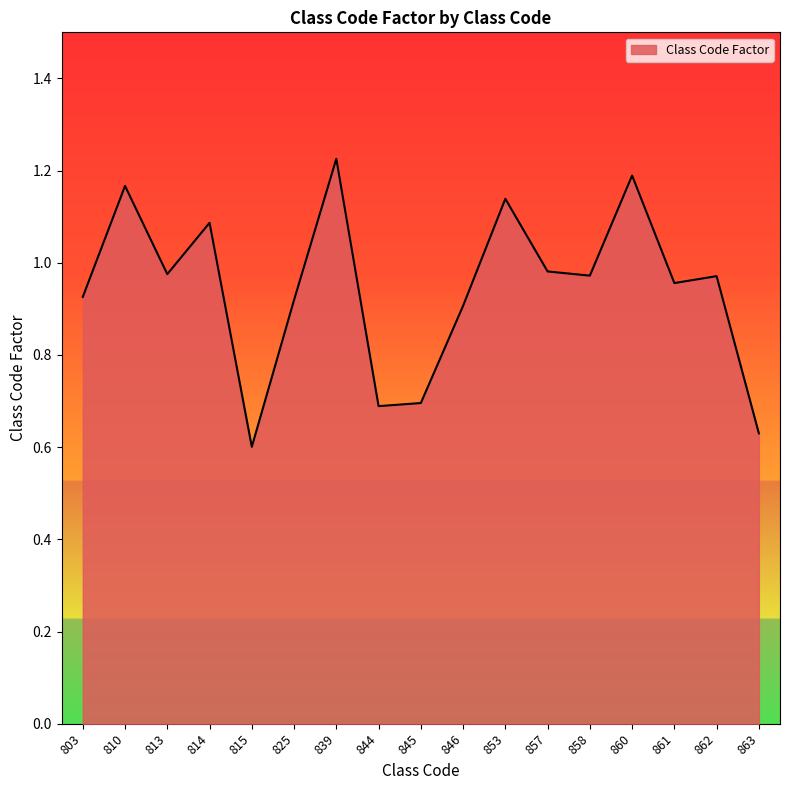

Is it true that the value at 813 is 1.4?

False